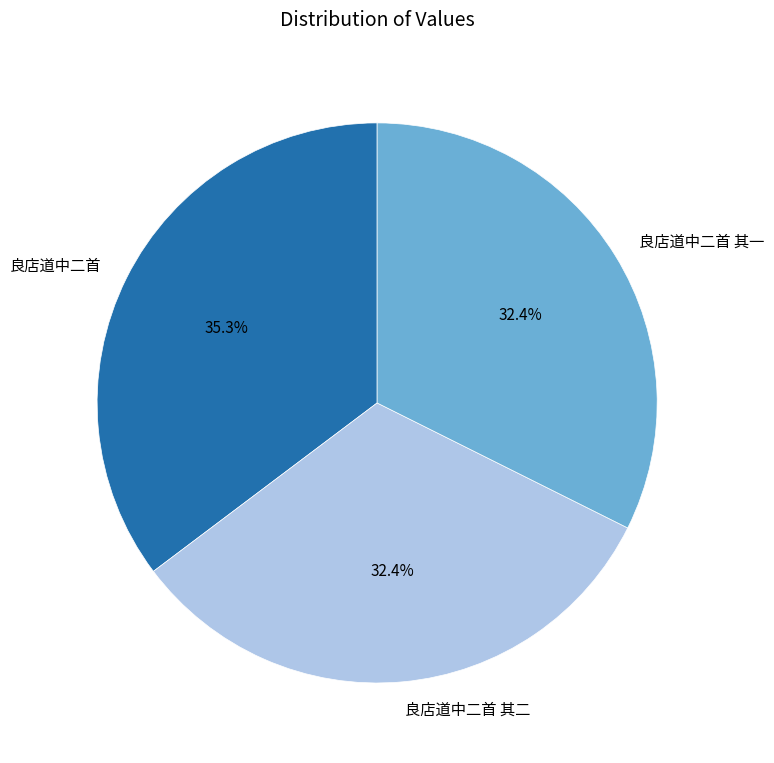

What percentage do 良店道中二首 其二 and 良店道中二首 together represent?

67.6%